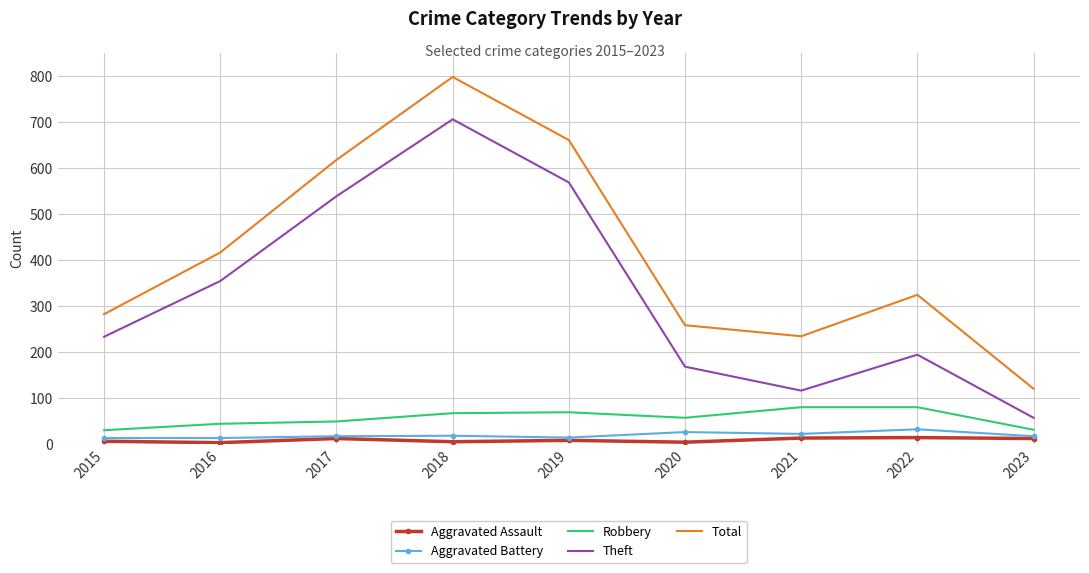

What value does the Robbery series have at 2017, to the nearest 10?

50